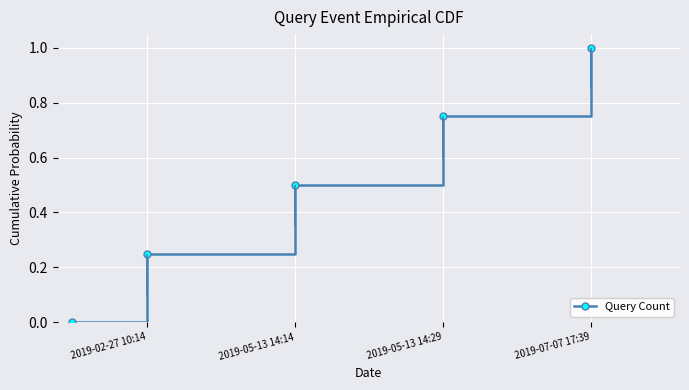

True or false: Query Count has more than 0 points higher than both neighbors.

False